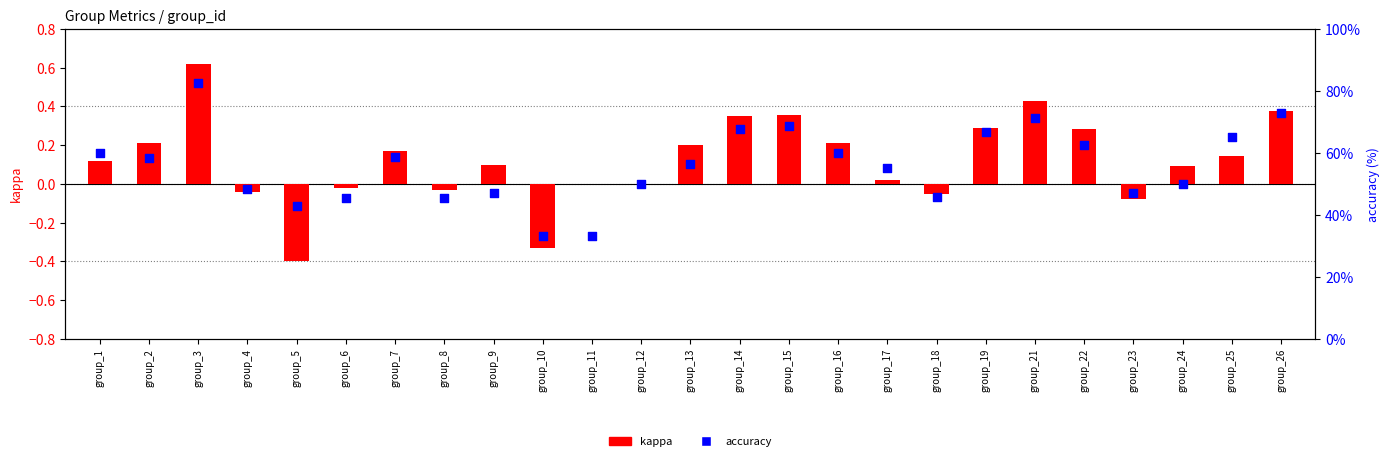

What are all the series names shown in the legend?

kappa, accuracy